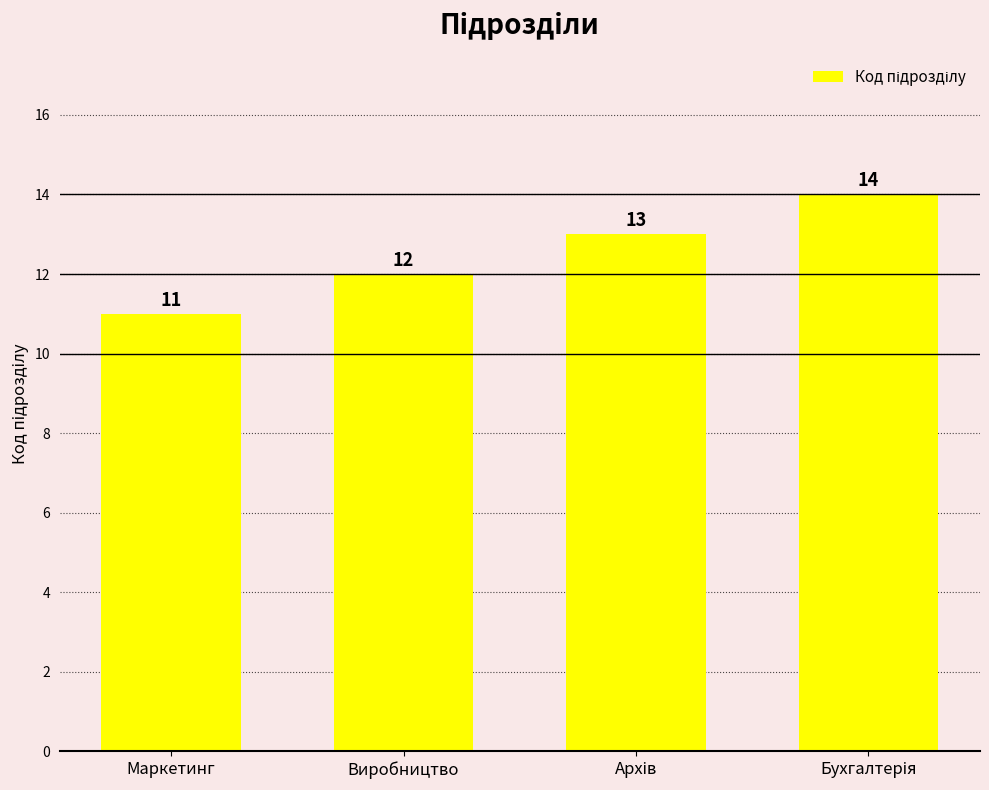

What is the value of the 1st bar from the left?

11